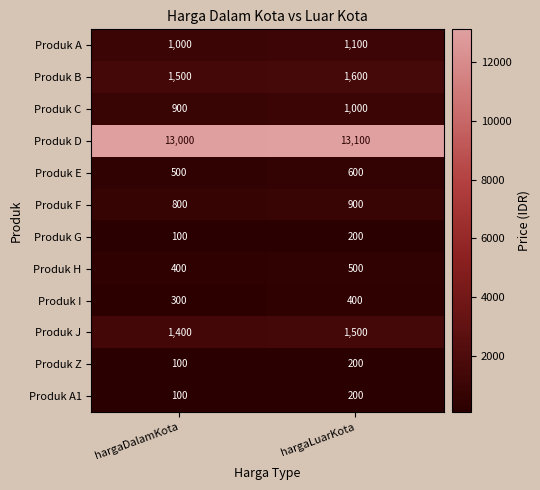

List the labels in order of Produk E value, largest first.

hargaLuarKota, hargaDalamKota